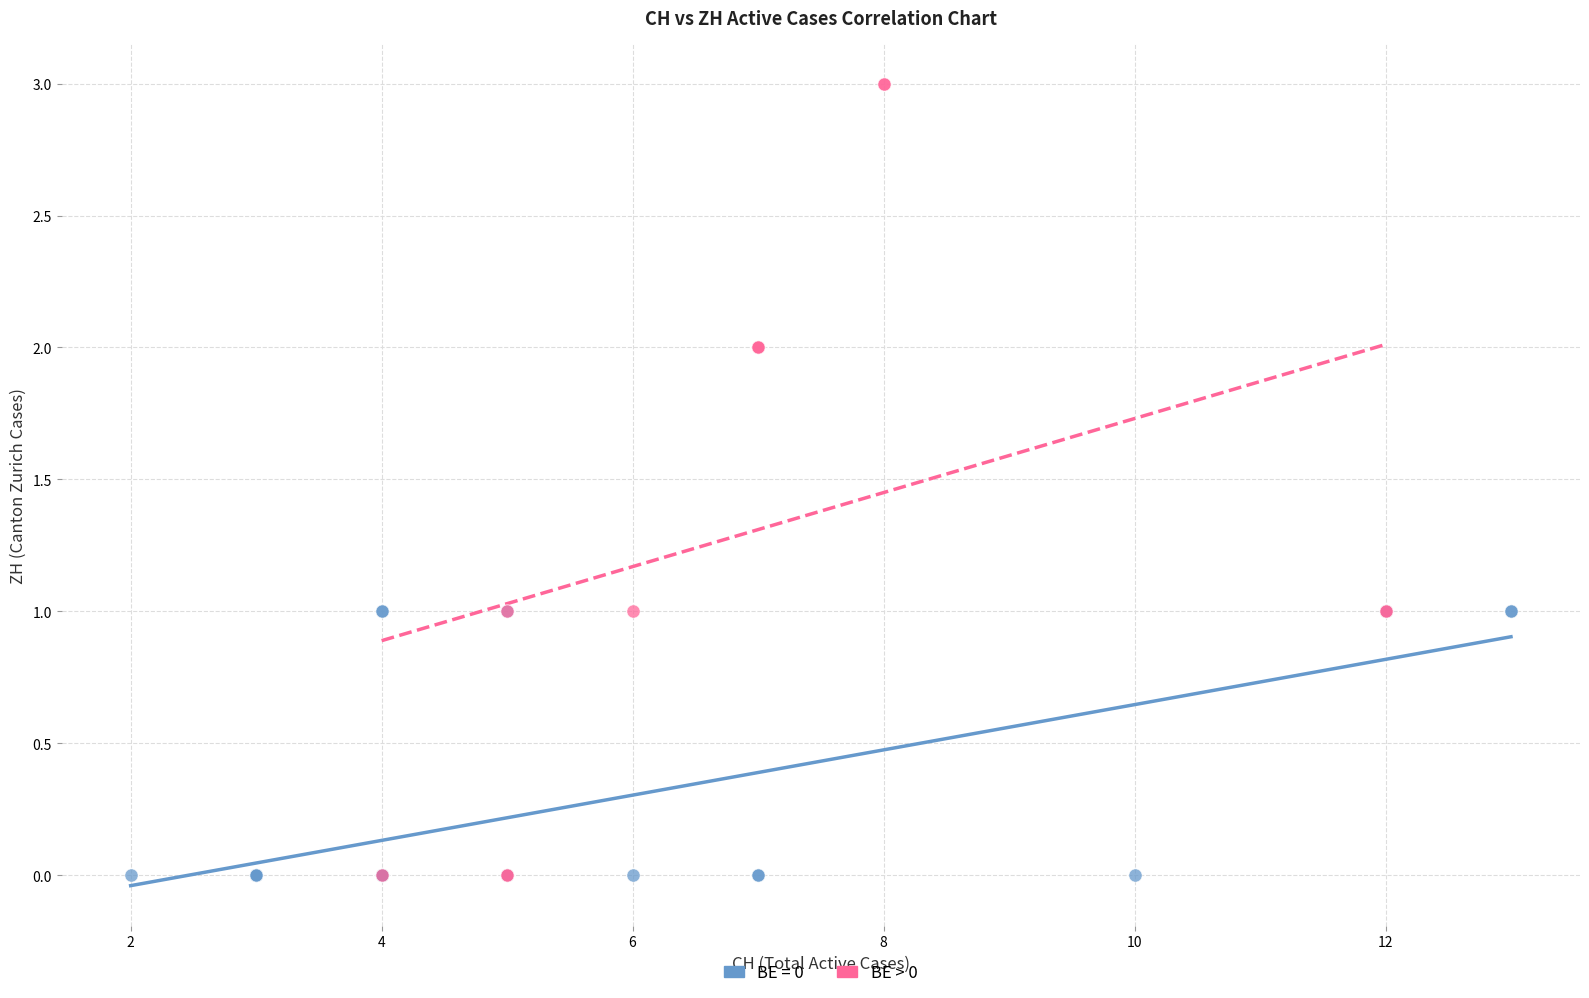

Which series has the widest spread of Y values?

BE > 0